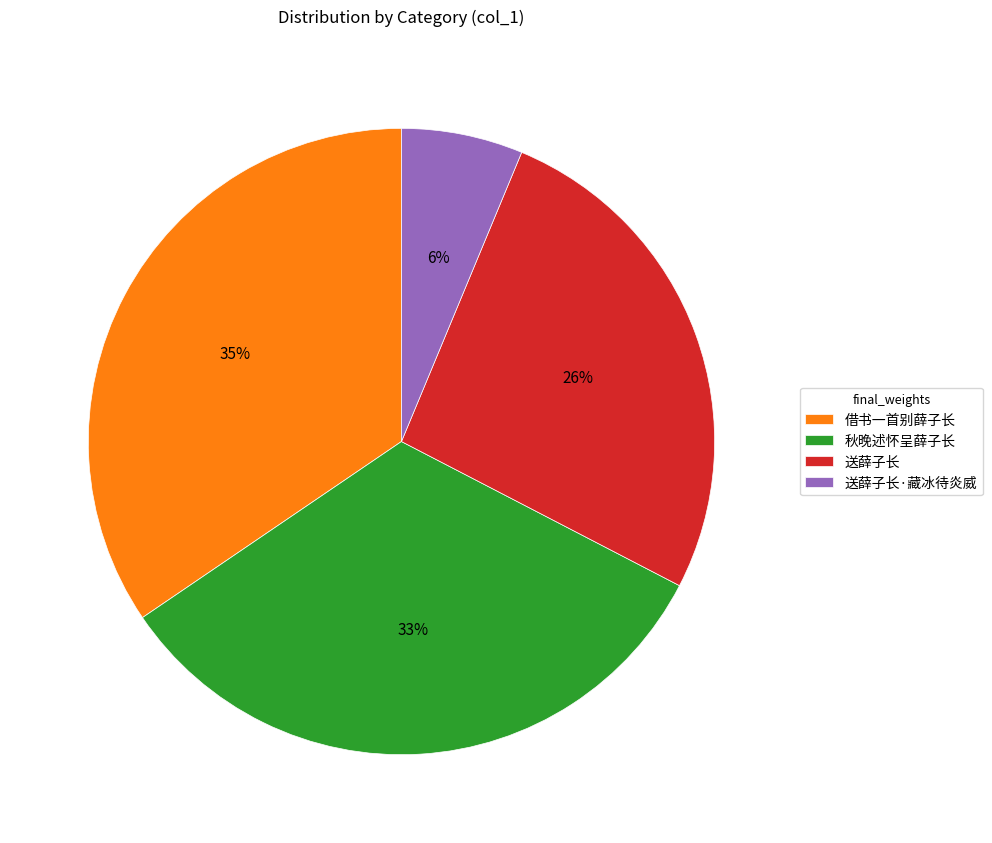

Between 送薛子长 and 借书一首别薛子长, which is larger?

借书一首别薛子长